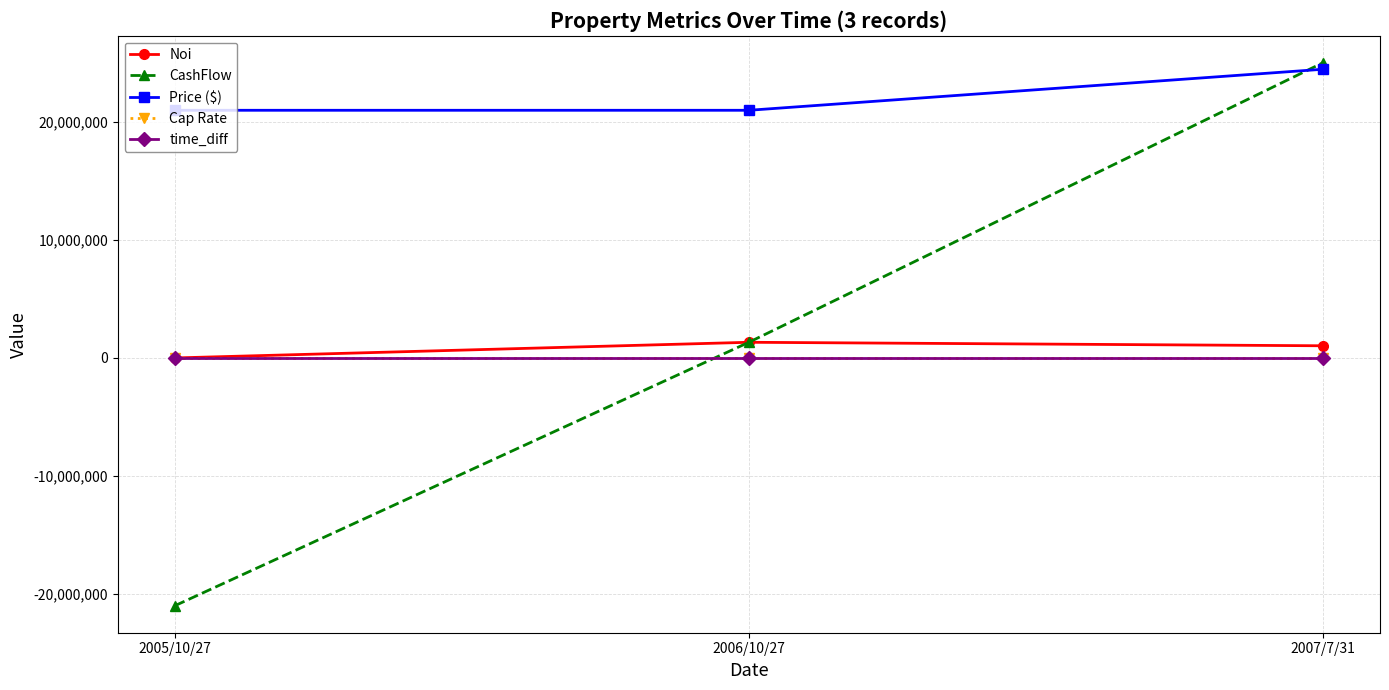

How many categories are shown in the chart?

3